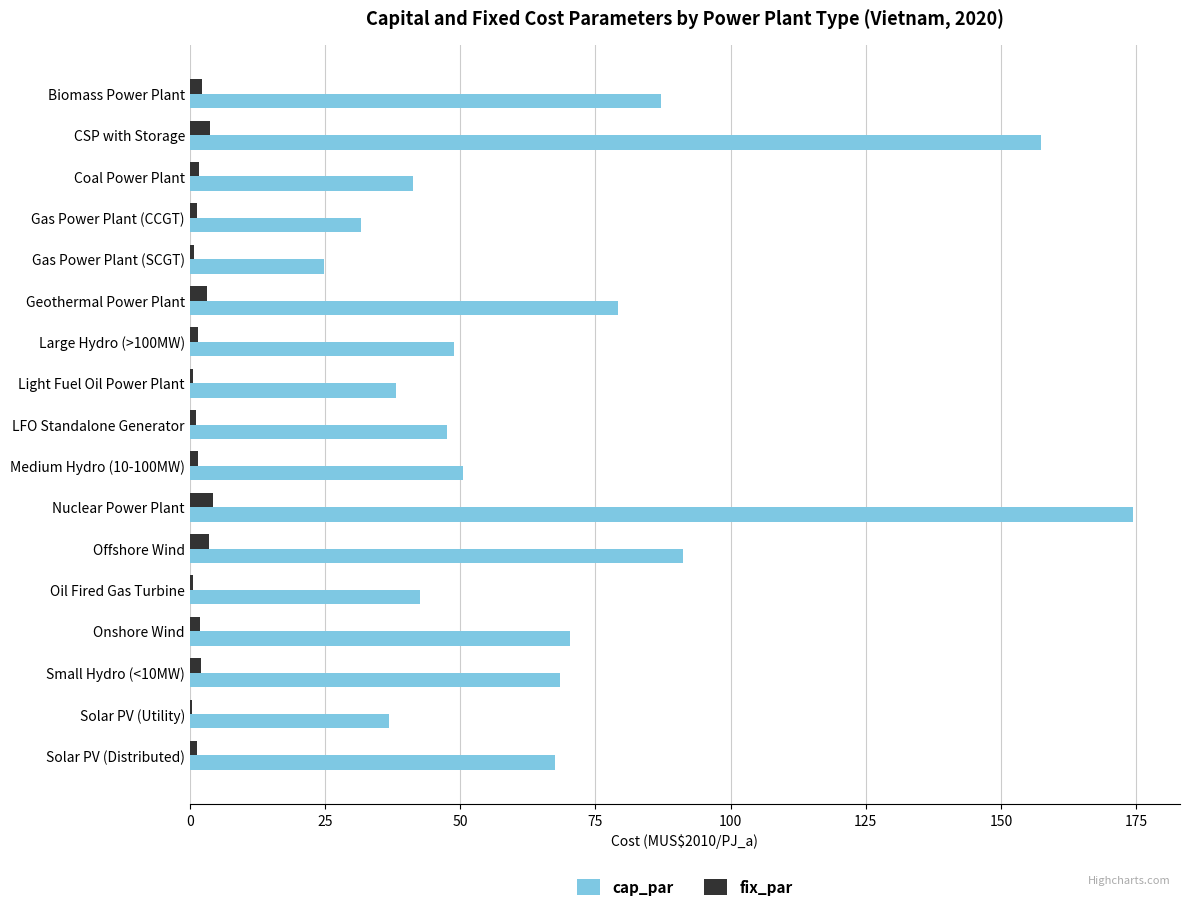

The cap_par series shows 79.3 at Geothermal Power Plant. True or false?

True